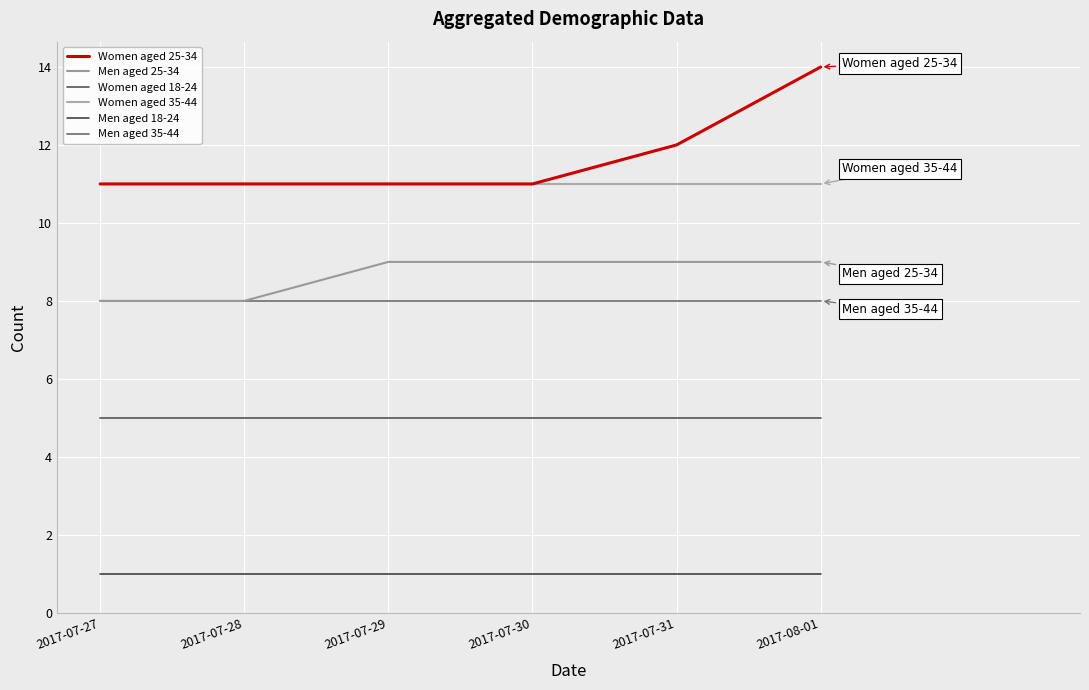

Rank the categories by Women aged 18-24 value from lowest to highest.

2017-07-27, 2017-07-28, 2017-07-29, 2017-07-30, 2017-07-31, 2017-08-01